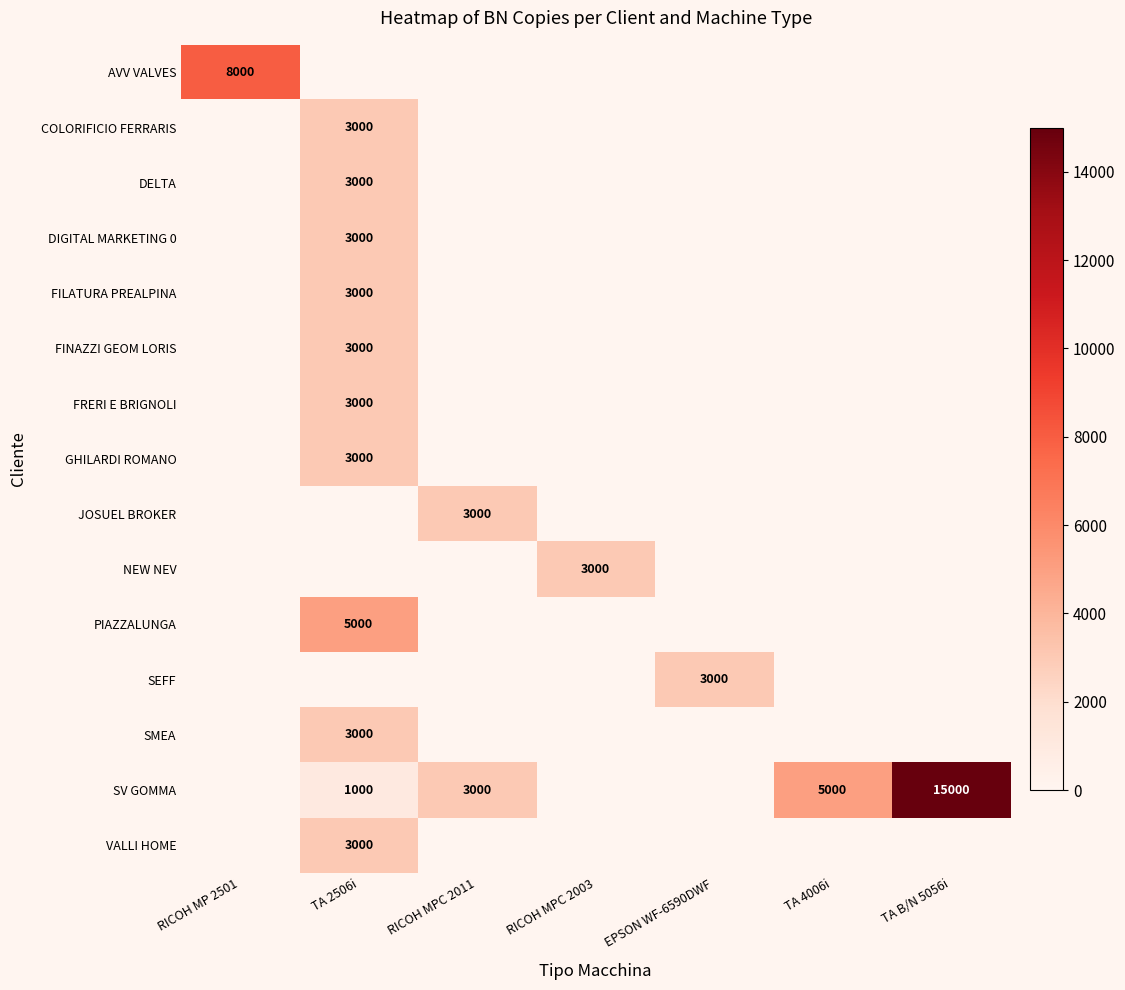

The SV GOMMA series shows 5000 at TA 4006i. True or false?

True